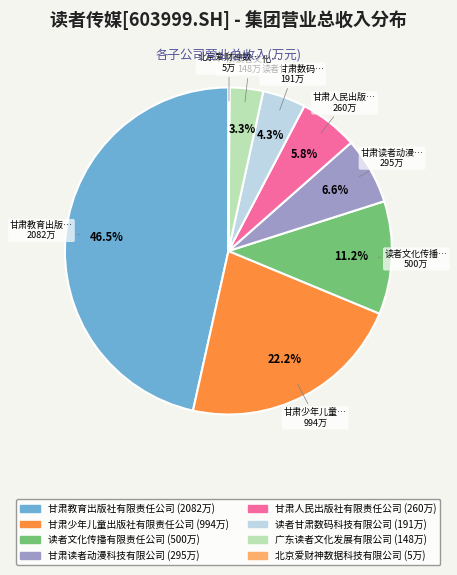

What percentage is the 读者文化传播有限责任公司 slice, to the nearest percent?

11%